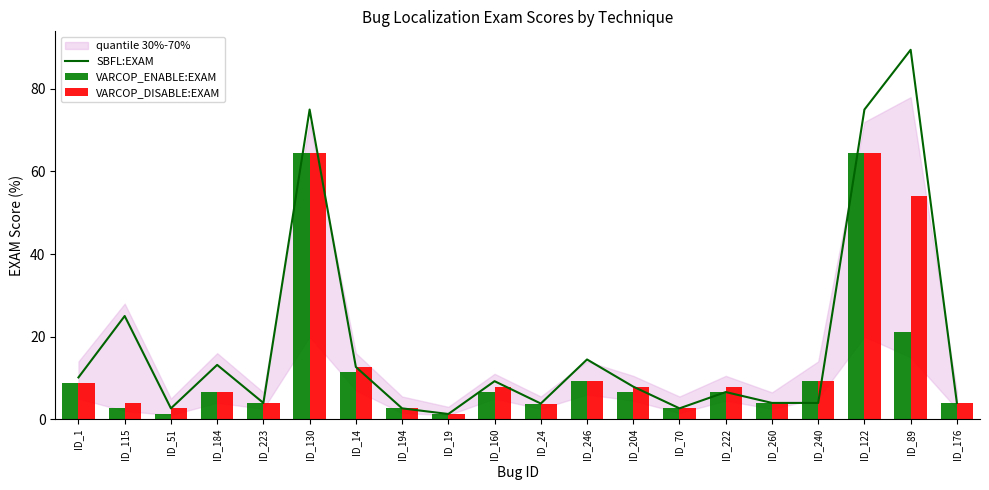

Between ID_51 and ID_176, which is larger?

ID_176